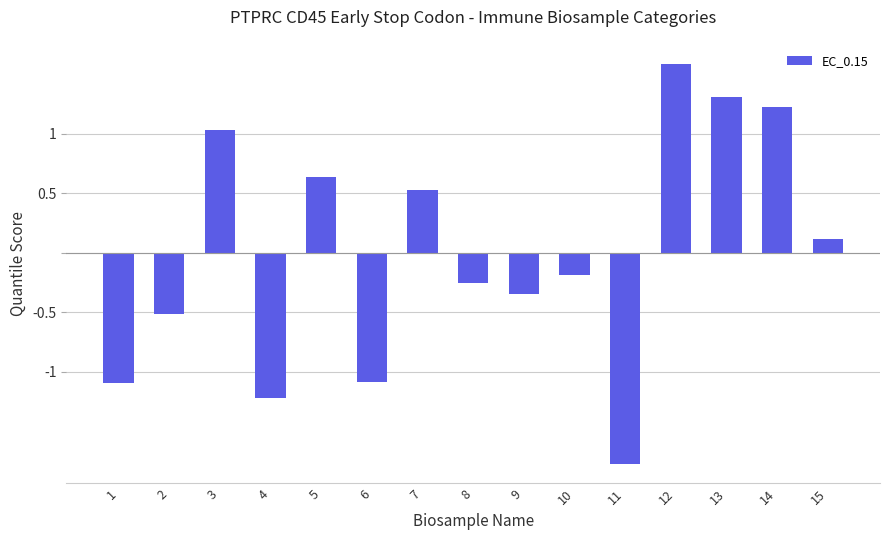

What value does the data have at 13?

1.3